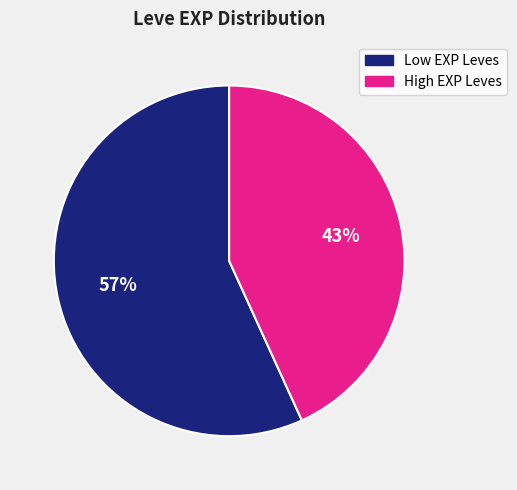

To the nearest percent, what is the difference between the largest and smallest slice percentages?

14%